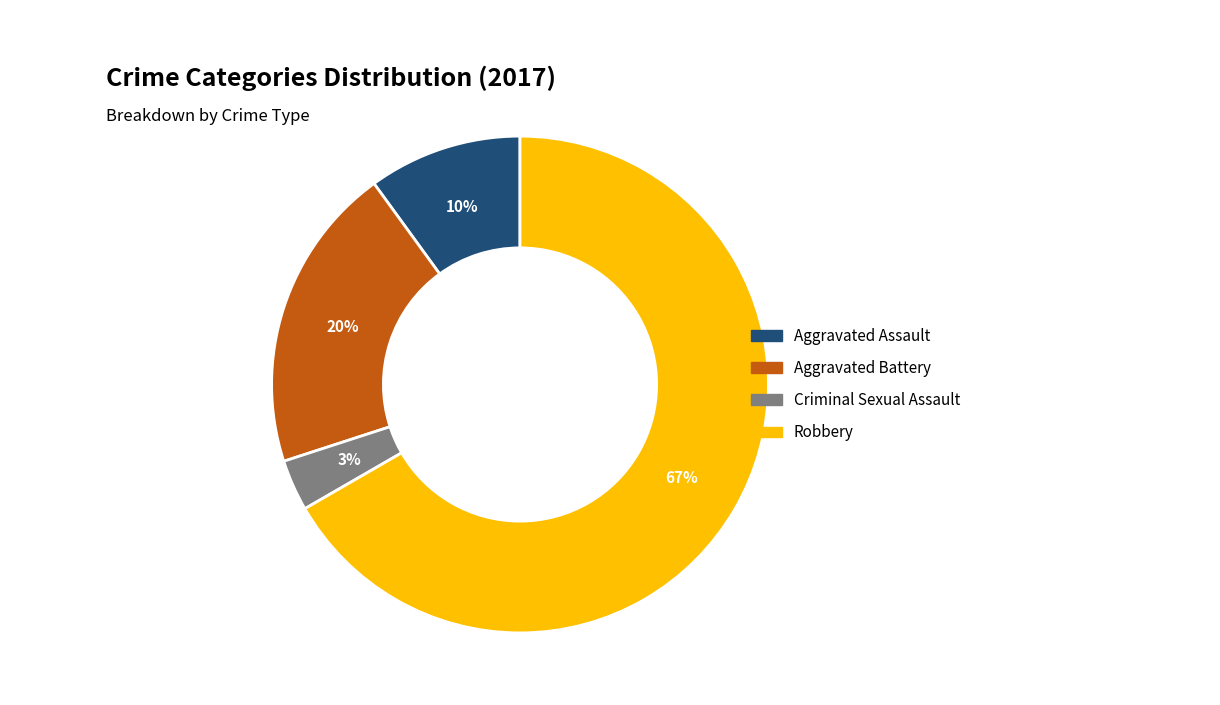

What is the smallest slice in the pie chart?

Criminal Sexual Assault